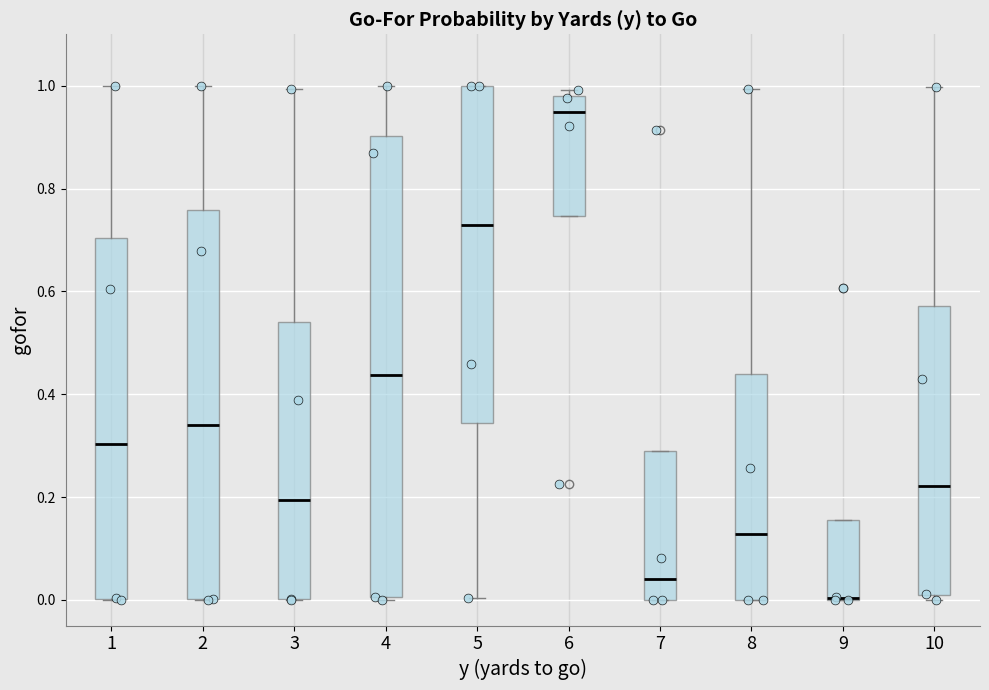

Which box is the tallest, from its lower edge to its upper edge?

4